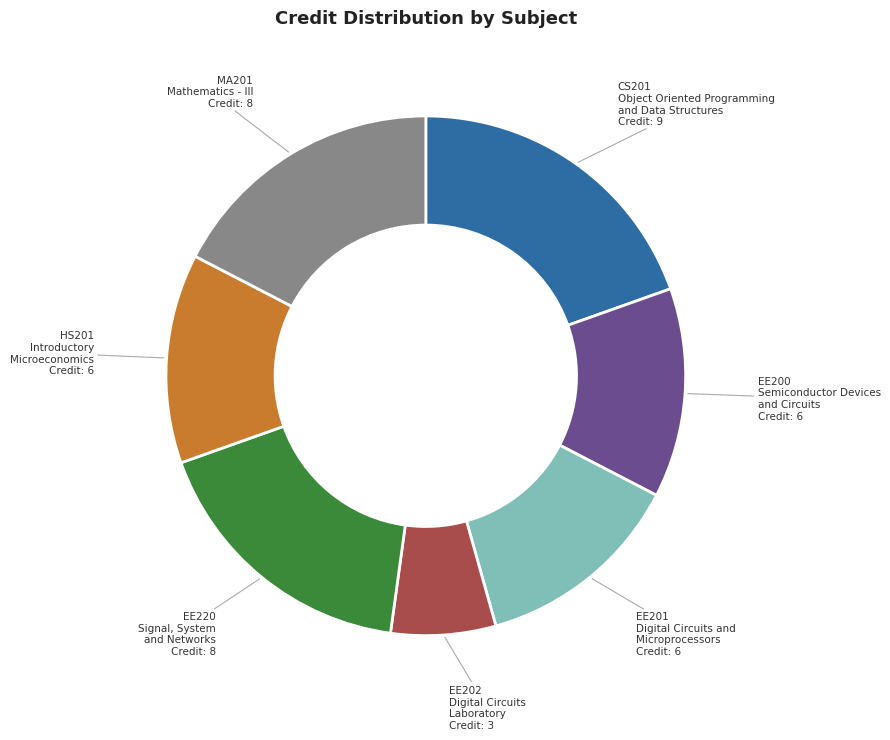

Does any single category account for the majority?

No